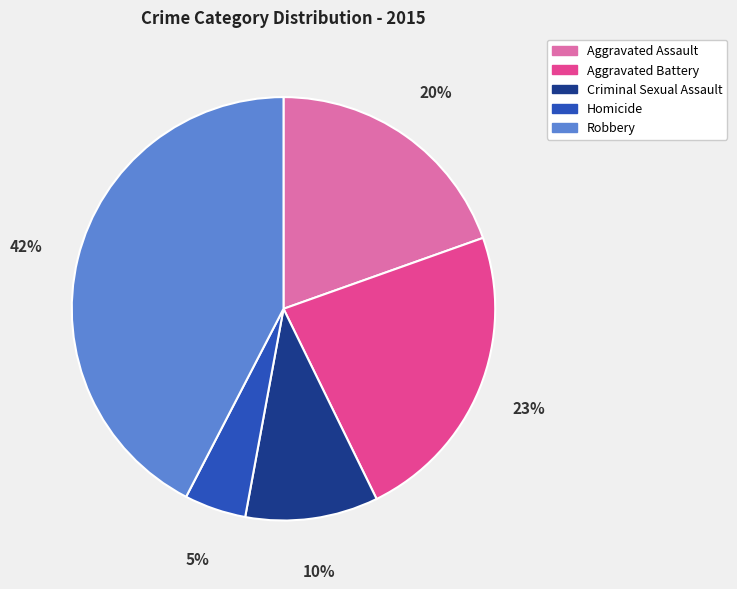

To the nearest percent, what is the difference between the Robbery and Criminal Sexual Assault slice percentages?

32%